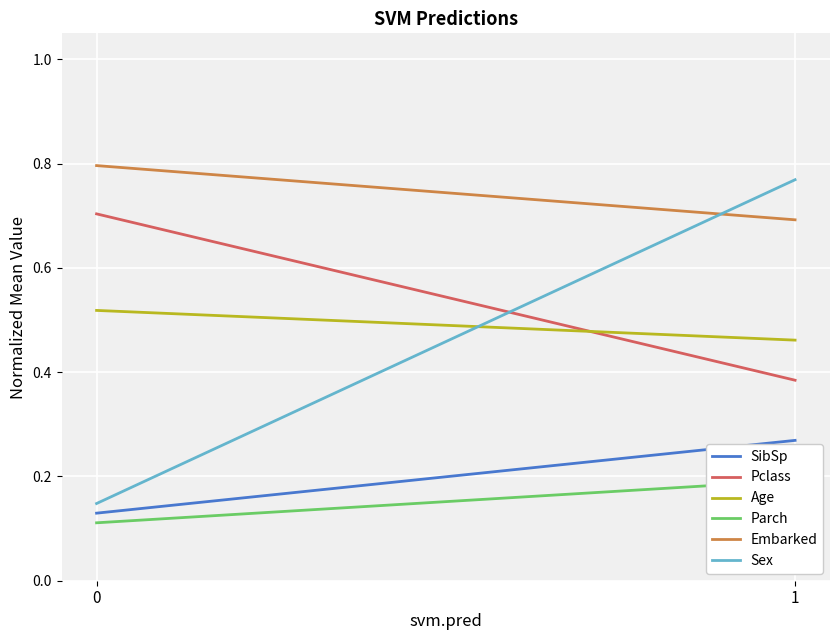

Reading left to right, transcribe all the data shown in this chart.

SibSp: 0=0.1	1=0.3
Pclass: 0=0.7	1=0.4
Age: 0=0.5	1=0.5
Parch: 0=0.1	1=0.2
Embarked: 0=0.8	1=0.7
Sex: 0=0.1	1=0.8